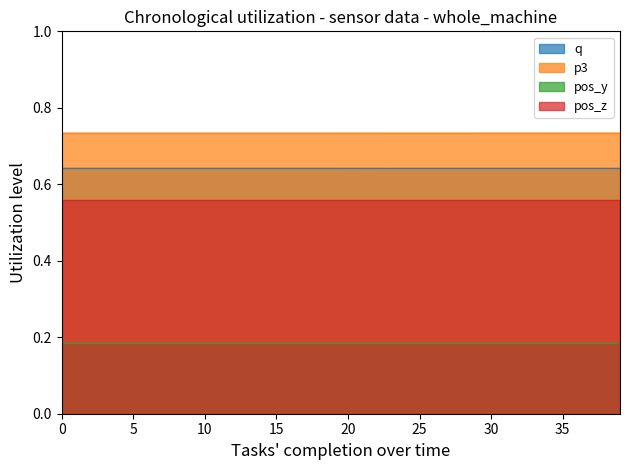

What is the value of the q point at the 8th from the left?

0.6